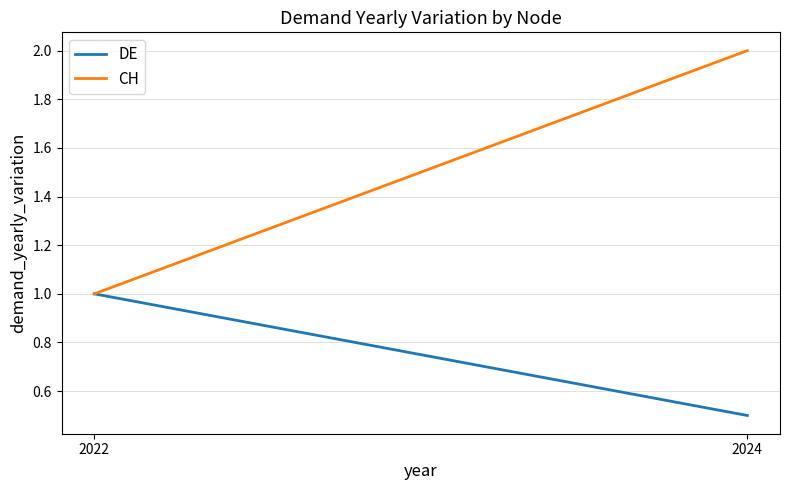

What is the sum of the DE values at 2024 and 2022?

1.5